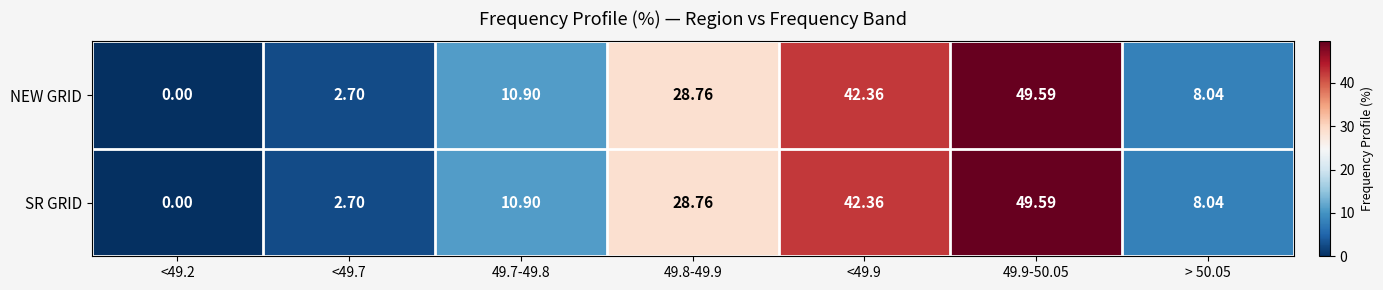

Is the value of NEW GRID at 49.9-50.05 greater than the value of SR GRID at <49.7?

Yes